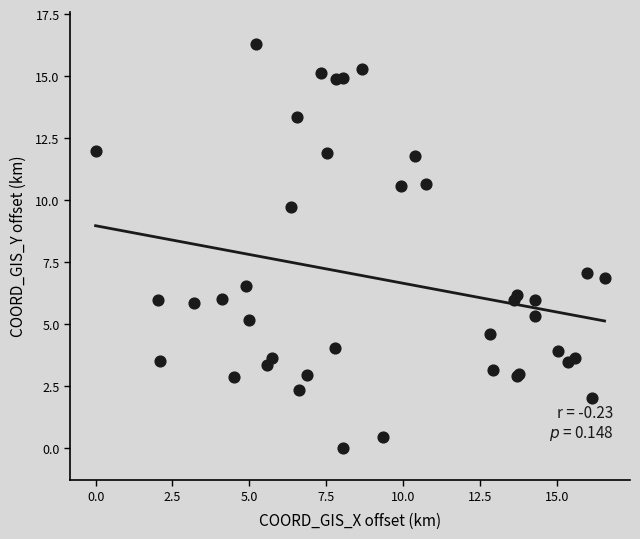

What Y value in the scatter plot is closest to 8?

7.1